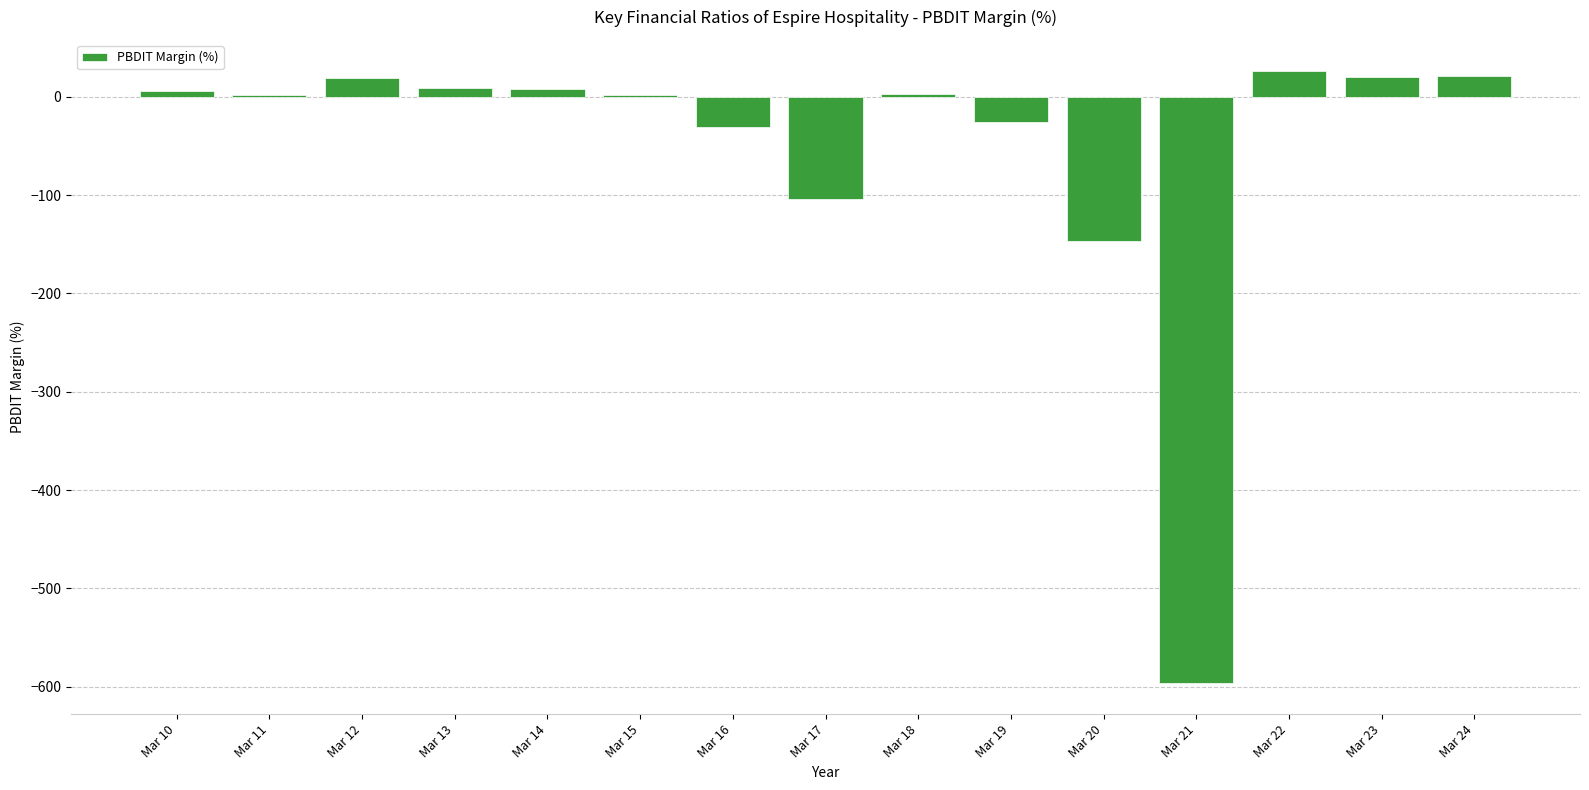

Approximately how many times larger is the value at Mar 18 compared to Mar 23?

0.1